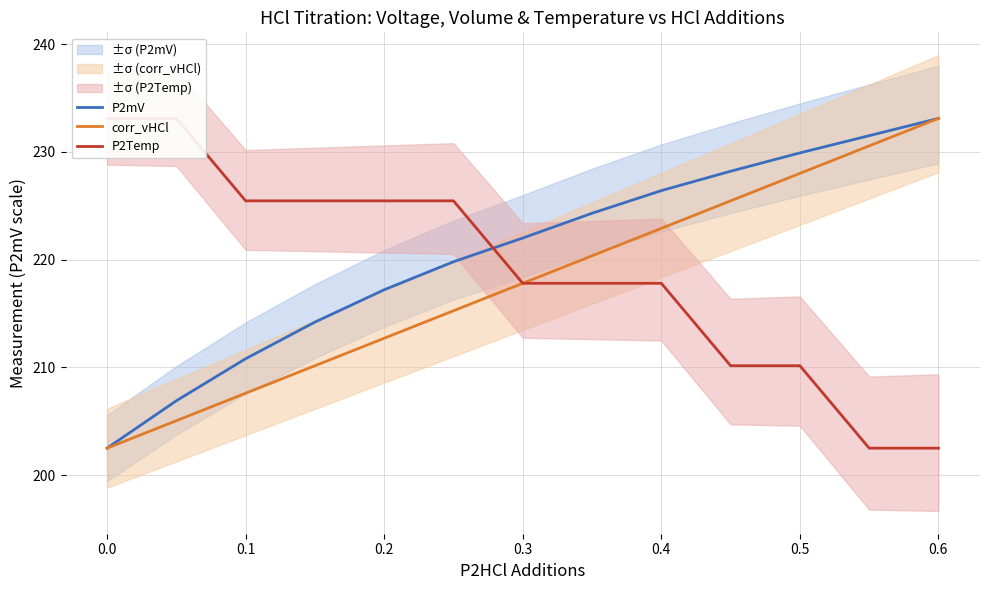

Reading left to right, transcribe all the data shown in this chart.

P2mV: 202.5	206.9	210.8	214.2	217.2	219.8	222.0	224.3	226.4	228.2	229.9	231.5	233.1
corr_vHCl: 202.5	205.1	207.6	210.2	212.7	215.2	217.8	220.3	222.9	225.4	228.0	230.6	233.1
P2Temp: 233.1	233.1	225.5	225.5	225.5	225.5	217.8	217.8	217.8	210.1	210.1	202.5	202.5